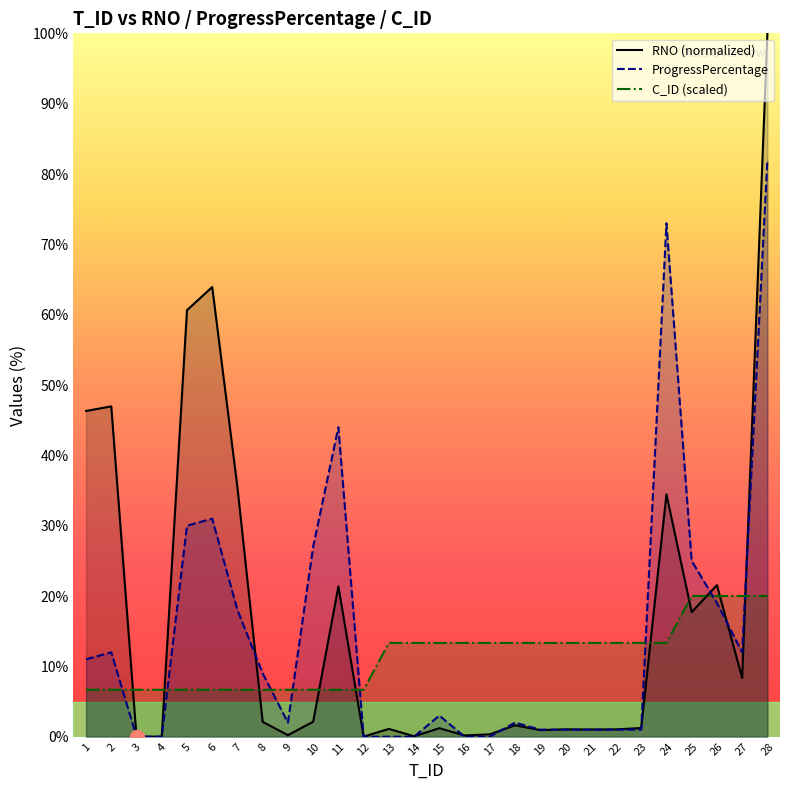

At which category does ProgressPercentage reach its first local valley?

9